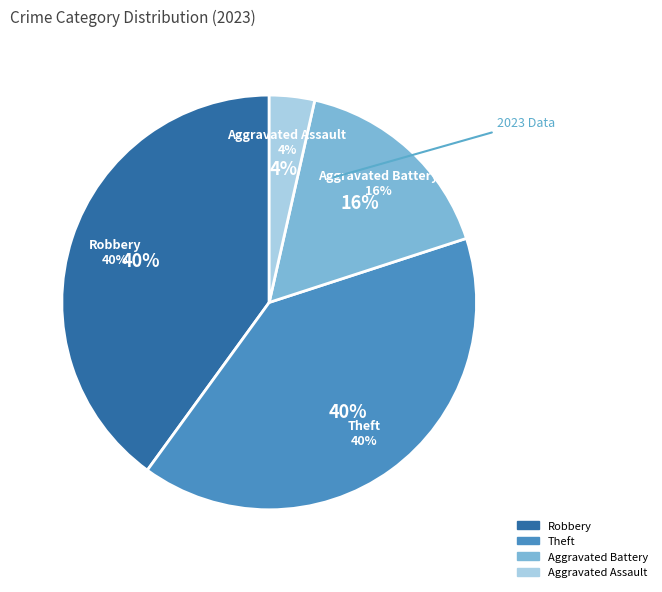

Count the number of slices in the pie.

5